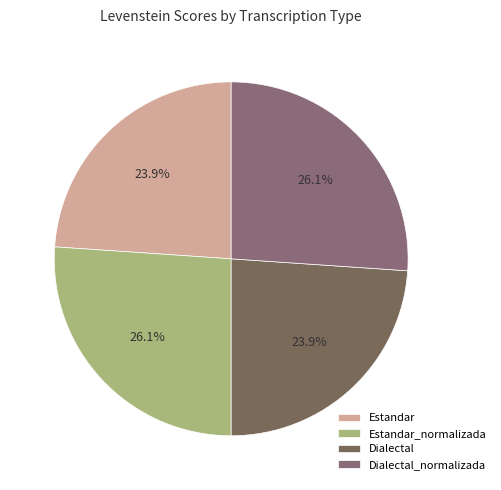

To the nearest percent, what is the difference between the Estandar and Estandar_normalizada slice percentages?

2%